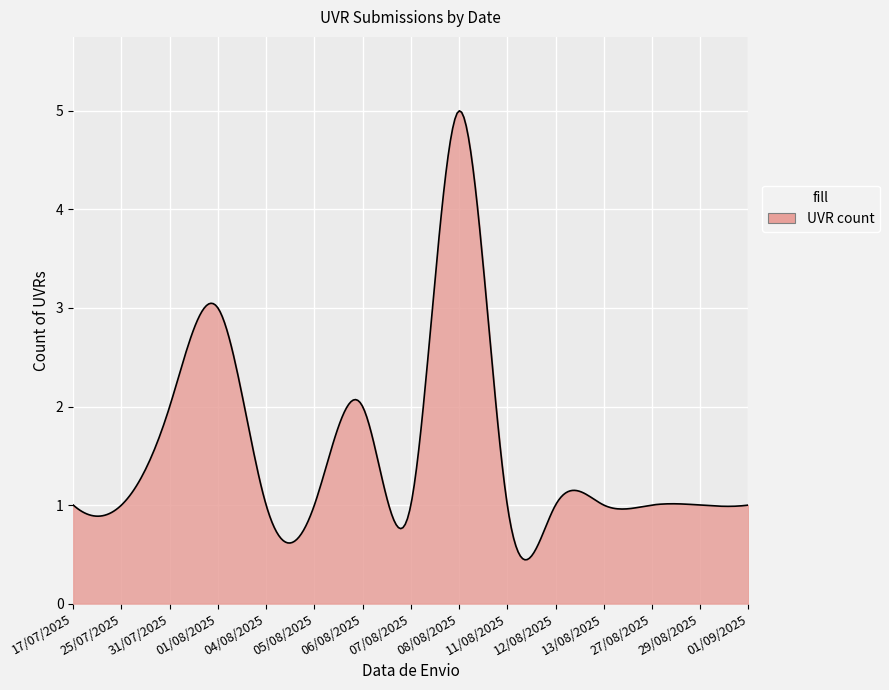

What is the smallest value displayed?

0.4